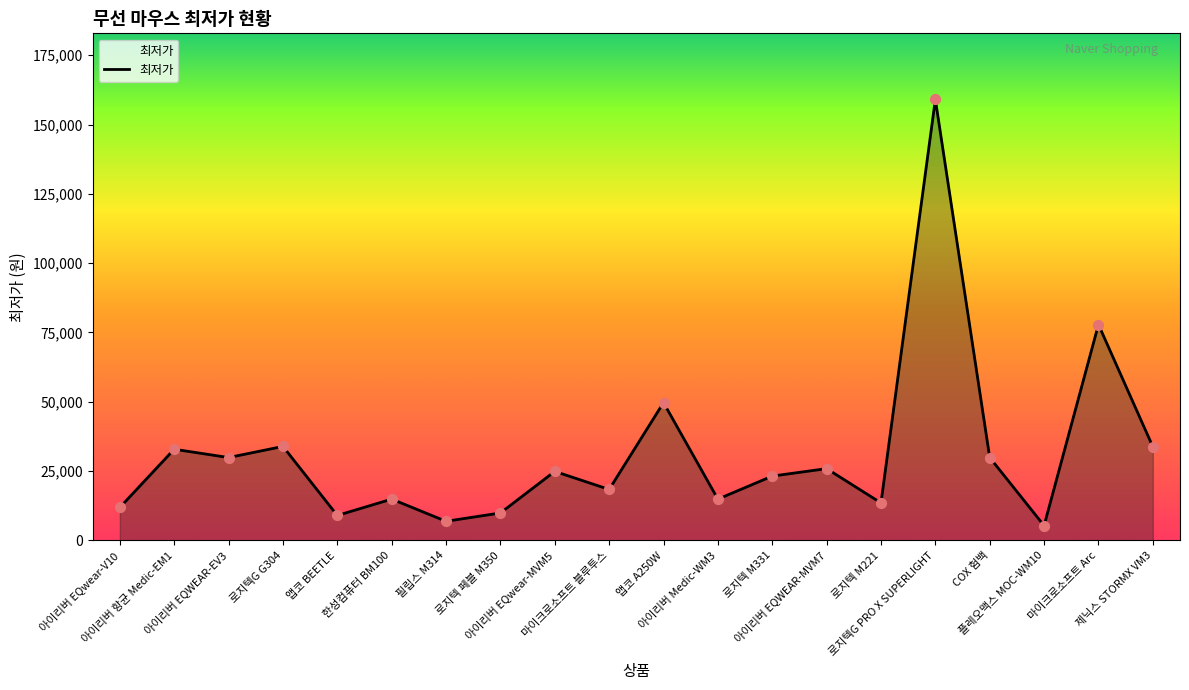

Approximately how many times larger is the value at 아이리버 EQWEAR-EV3 compared to 아이리버 EQwear-V10?

2.5